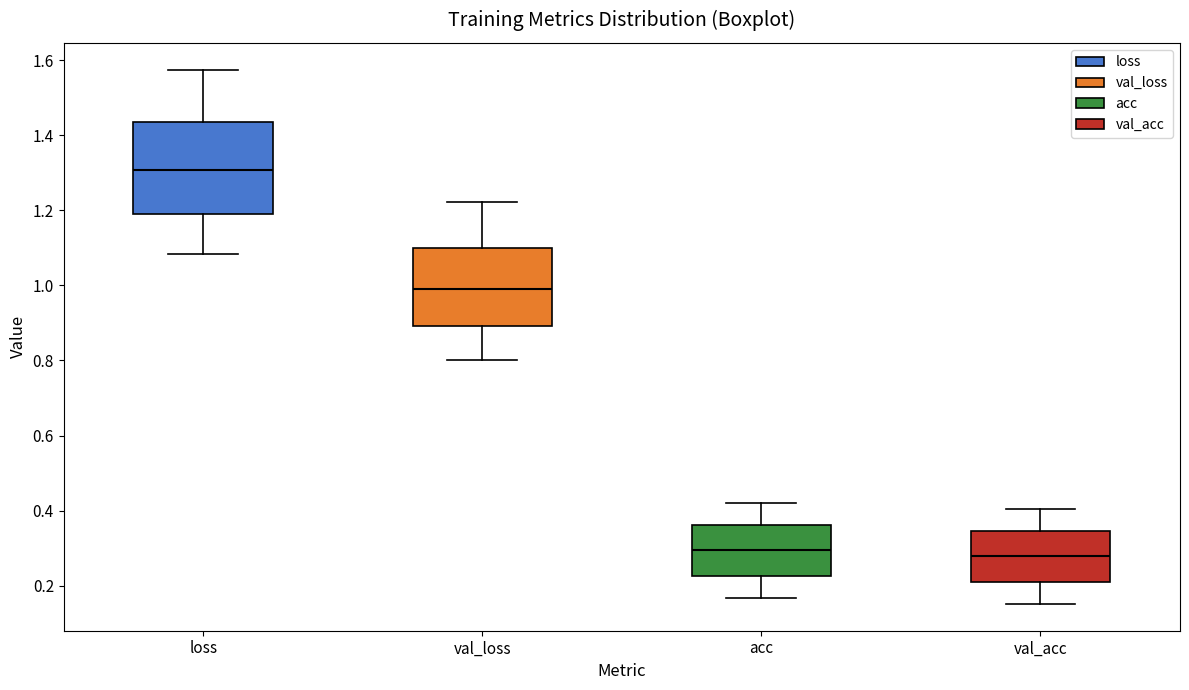

Reading left to right, transcribe this box plot: for each box, give where its median line is, the range the box spans, and where its two whiskers end, as read against the y-axis. The values are not printed on the chart, so give them approximately, as read against the axis.

loss: median 1.30, box 1.18 to 1.44, whiskers 1.08 to 1.58
val_loss: median 0.98, box 0.90 to 1.10, whiskers 0.80 to 1.22
acc: median 0.30, box 0.22 to 0.36, whiskers 0.16 to 0.42
val_acc: median 0.28, box 0.22 to 0.34, whiskers 0.16 to 0.40